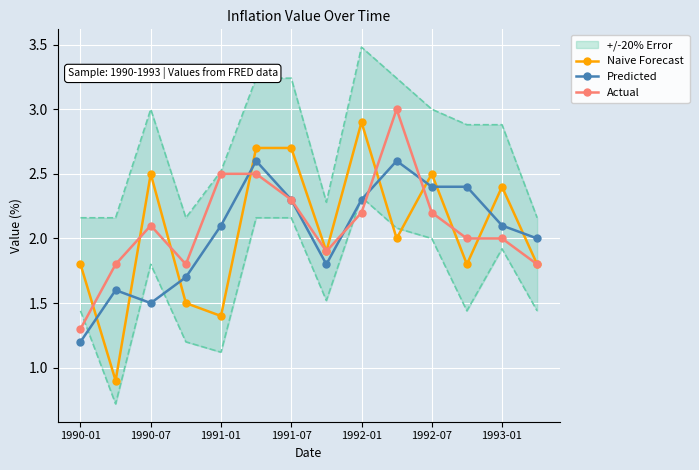

Rank the series by their average value, from highest to lowest.

Actual, Naive Forecast, Predicted